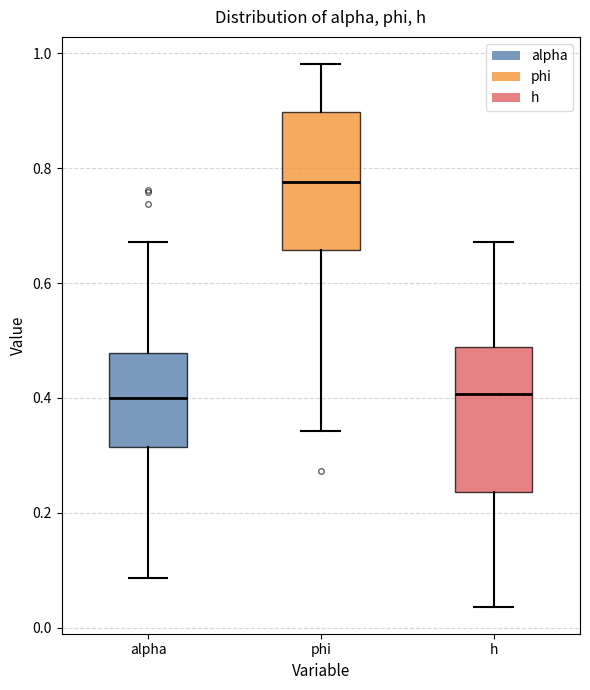

Reading left to right, read every box against the y-axis: the position of its median line, the range the box covers, and the ends of its whiskers. The values are not printed on the chart, so give them approximately, as read against the axis.

alpha: median 0.40, box 0.32 to 0.48, whiskers 0.08 to 0.68
phi: median 0.78, box 0.66 to 0.90, whiskers 0.34 to 0.98
h: median 0.40, box 0.24 to 0.48, whiskers 0.04 to 0.68